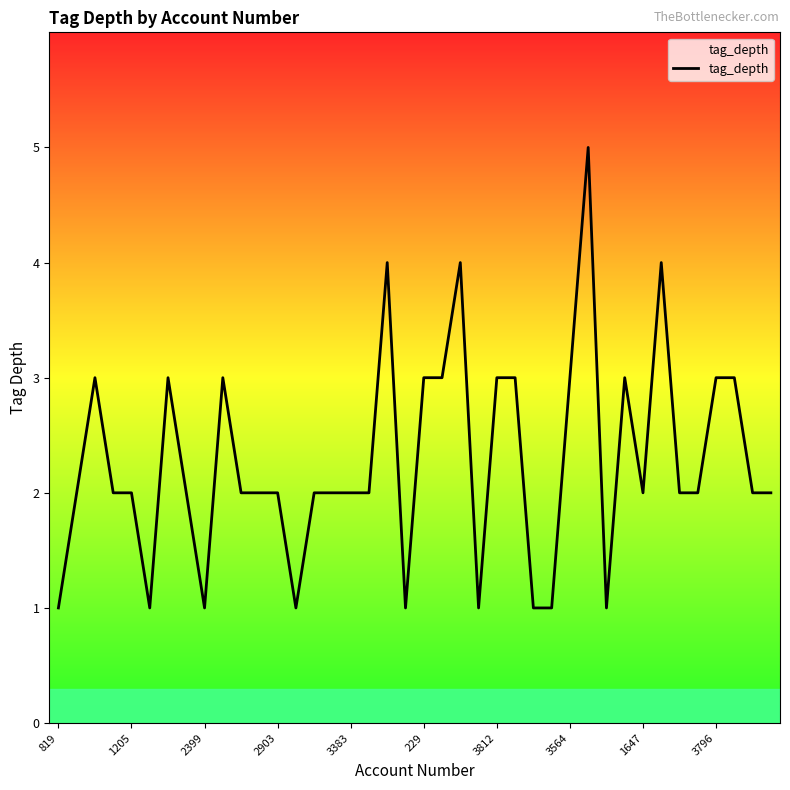

What is the difference between the maximum and minimum values?

4